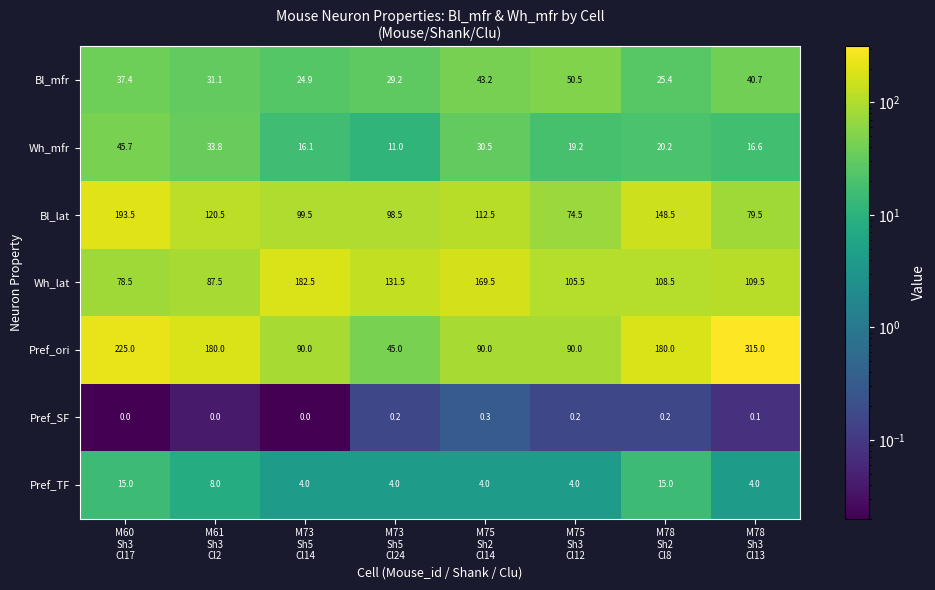

Which series has the largest total across all categories?

Pref_ori